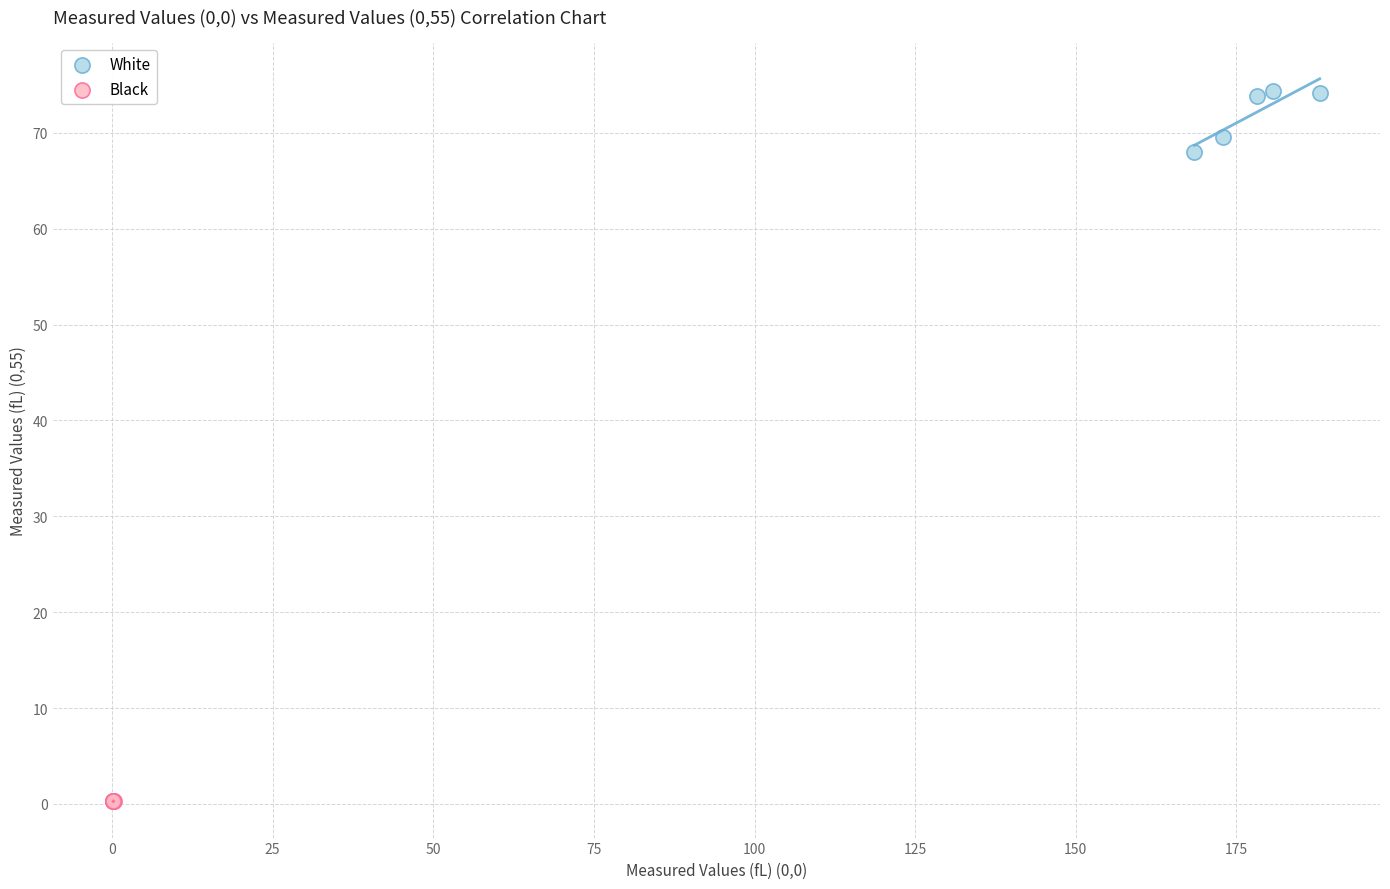

Which series contains the lowest Y value?

Black